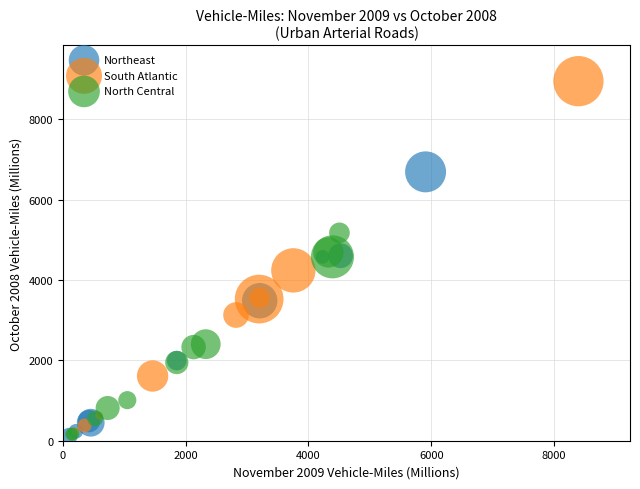

What are all the series names shown in the legend?

Northeast, South Atlantic, North Central